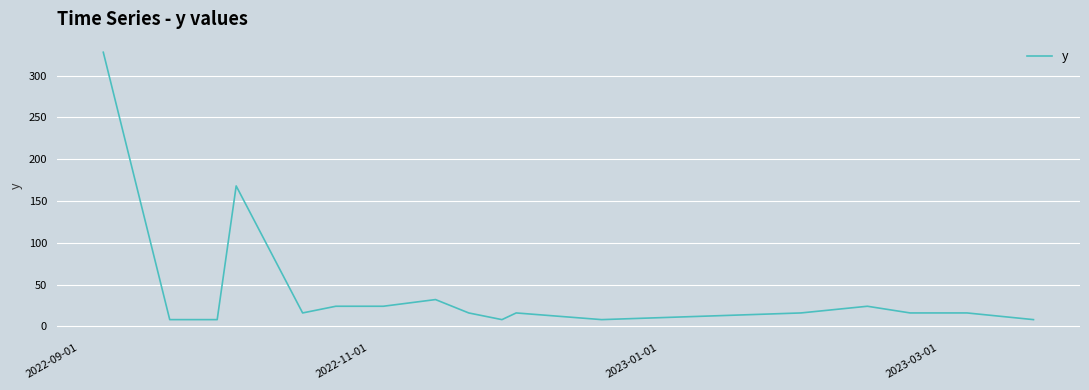

What is the smallest value displayed?

8